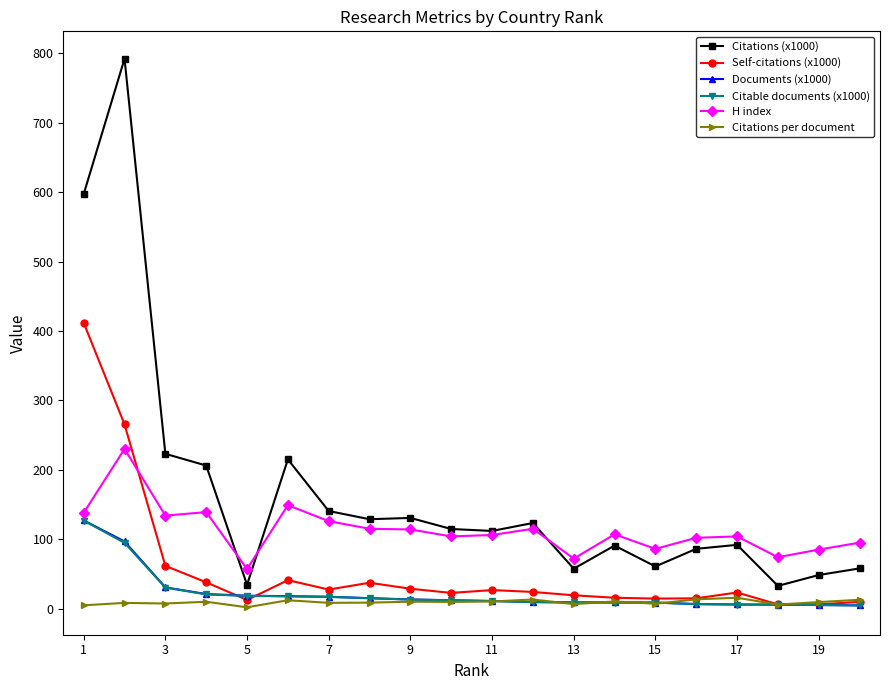

What is the lowest value of the Citations per document series?

1.9